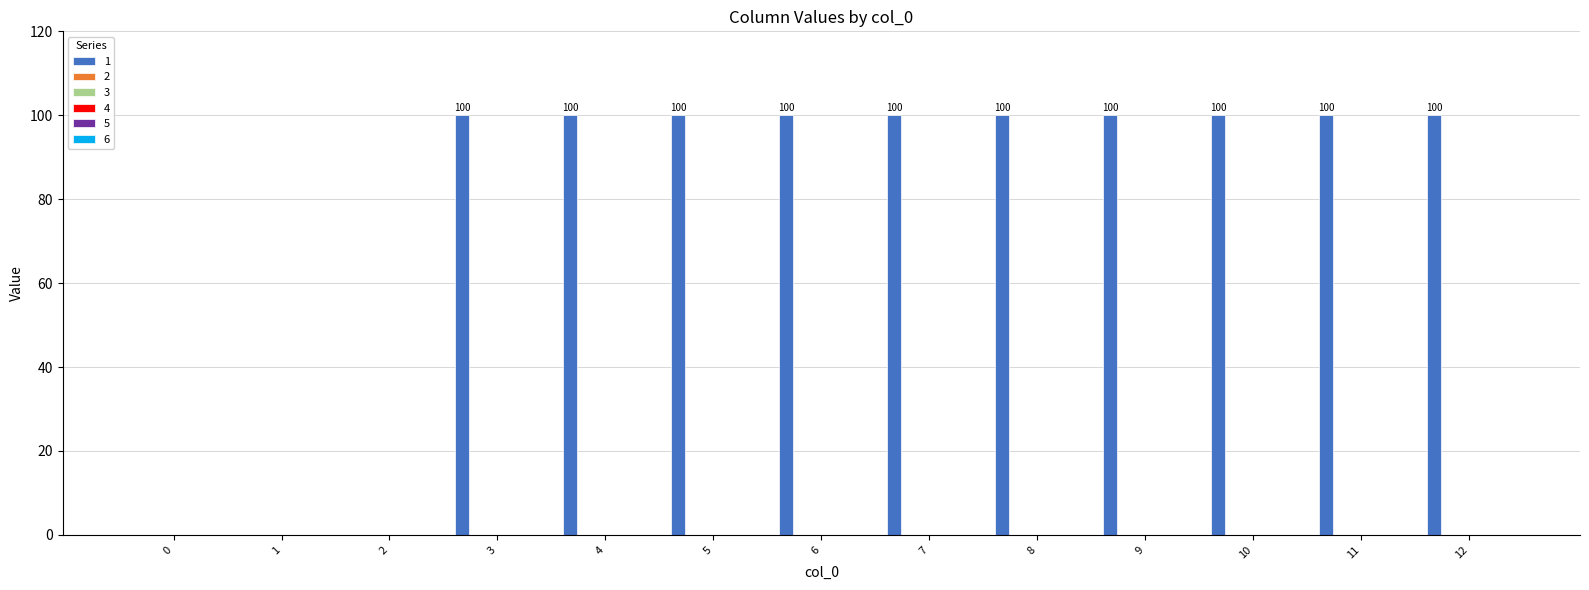

What is the maximum value shown in the chart?

100